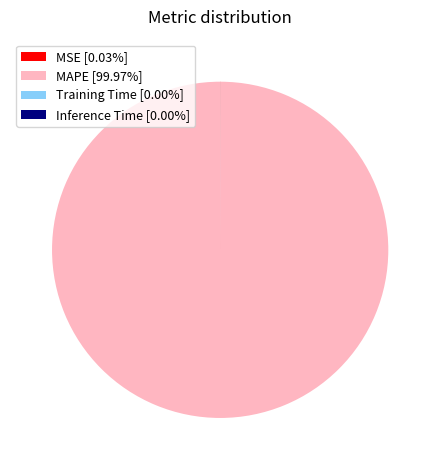

Is there any slice that represents more than half of the pie?

Yes